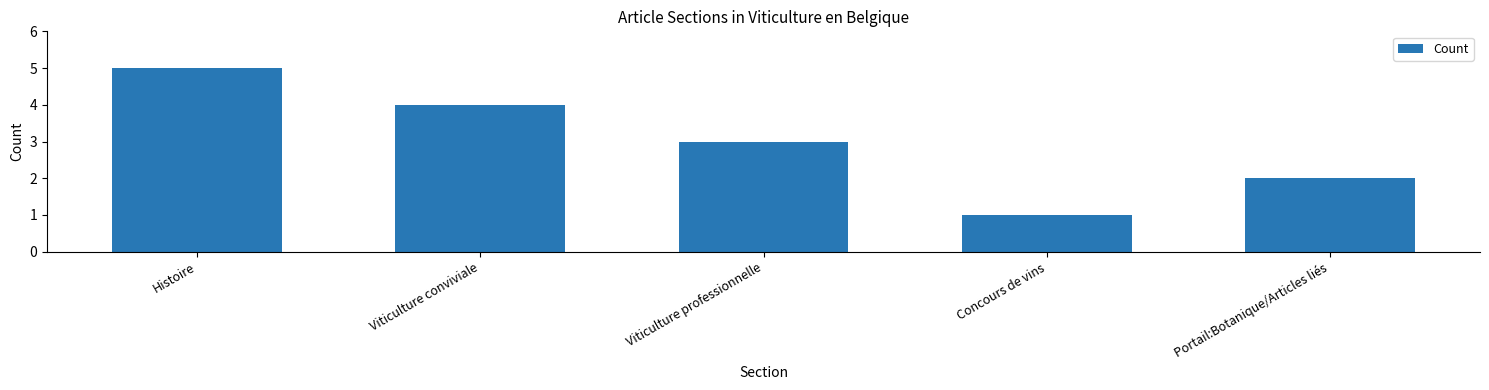

What is the value of the 1st bar from the left?

5